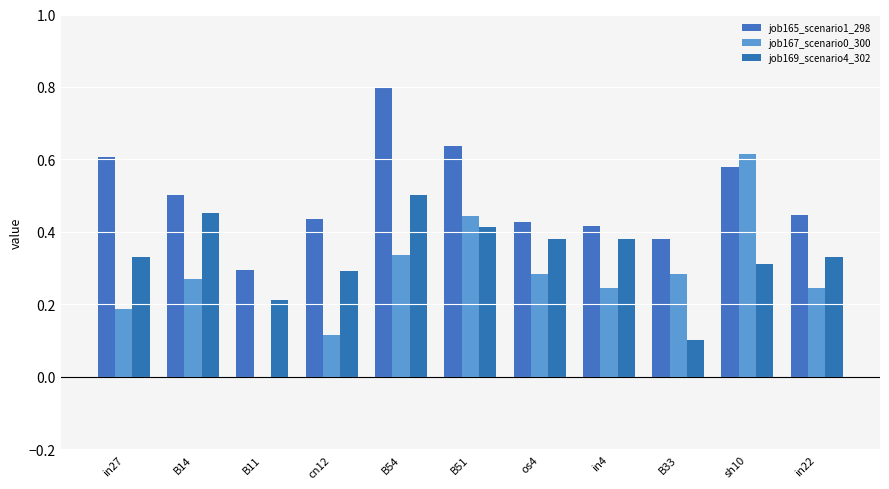

Are the bars grouped side by side (vs. stacked)?

Yes